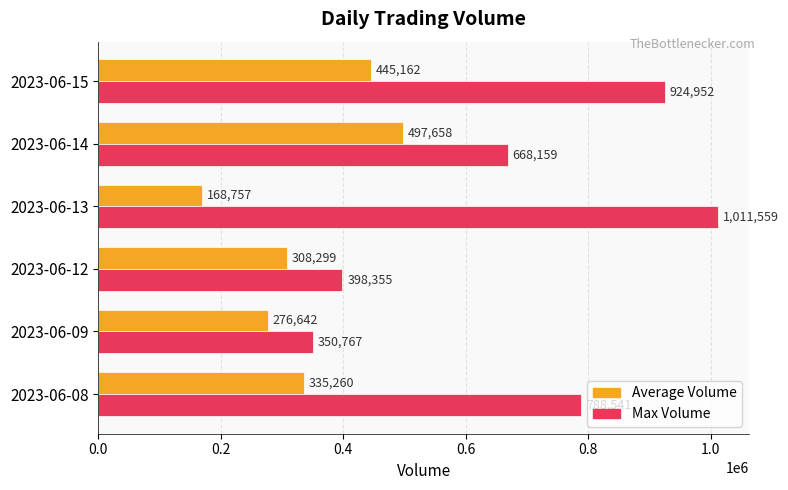

Between 2023-06-09 and 2023-06-12, which series saw the biggest shift?

Max Volume